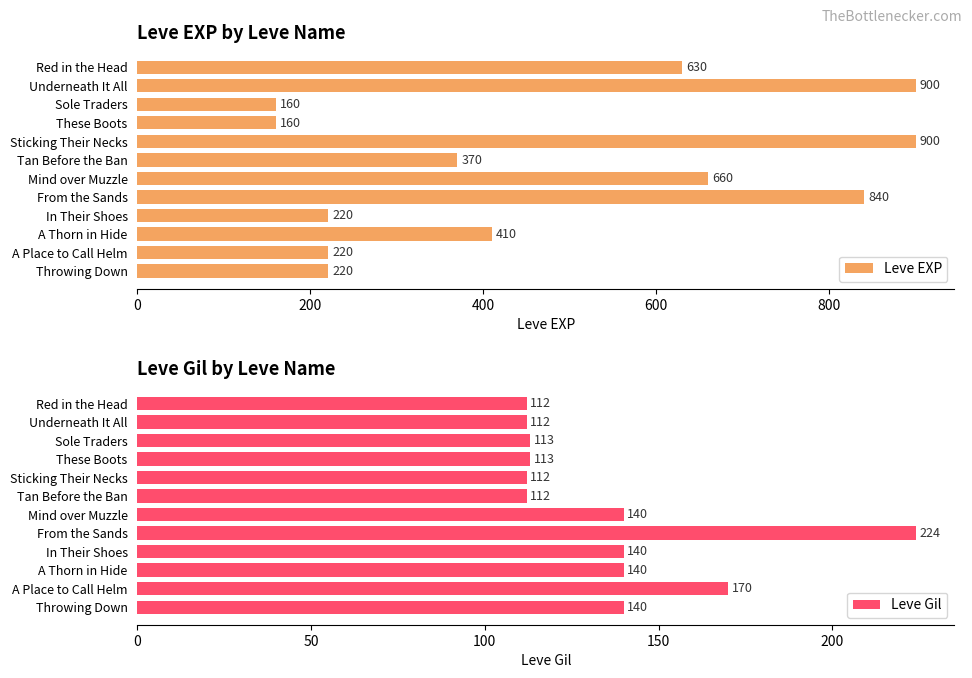

What is the difference between the Leve Gil values at Sole Traders and Sticking Their Necks?

1